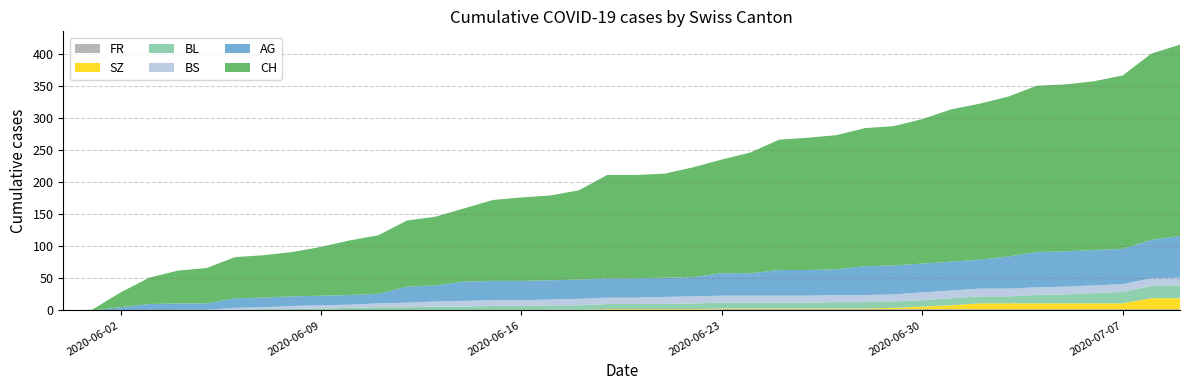

Reading right to left, extract all data points from this chart.

FR: 2	2	2	2	2	2	2	2	2	2	2	2	2	2	2	2	2	1	1	1	1	1	1	0	0	0	0	0	0	0	0	0	0	0	0	0	0	0	0	0
SZ: 17	17	9	9	9	9	9	9	6	4	2	1	1	1	1	1	1	1	1	1	1	0	0	0	0	0	0	0	0	0	0	0	0	0	0	0	0	0	0	0
BL: 20	19	18	16	14	13	11	11	11	10	10	10	10	9	9	9	9	9	8	8	8	7	7	7	7	6	6	5	5	4	3	2	2	1	0	0	0	0	0	0
BS: 12	12	12	12	12	12	12	12	12	12	11	11	11	11	11	11	11	11	11	10	10	10	9	9	9	9	8	7	6	5	5	5	3	3	1	1	0	0	0	0
AG: 65	60	55	55	55	55	50	45	45	45	45	45	40	40	40	35	35	30	30	30	30	30	30	30	30	30	25	25	15	15	15	15	15	15	10	10	10	5	0	0
CH: 298	290	270	263	260	259	249	243	237	225	217	215	209	206	203	188	177	171	162	161	161	139	132	130	126	114	107	103	91	85	76	69	66	64	55	51	41	23	1	0